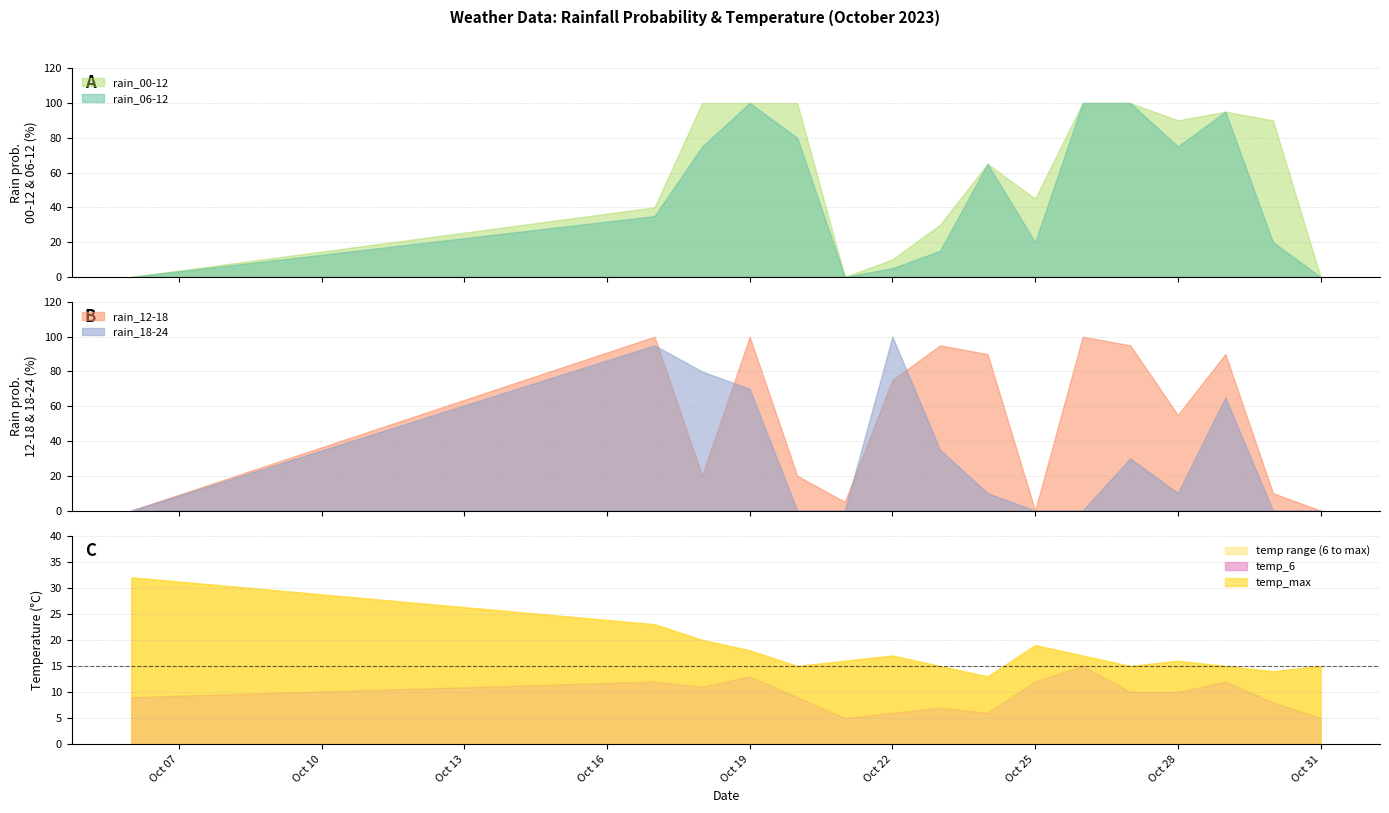

Which series has the widest spread of values?

rain_06-12